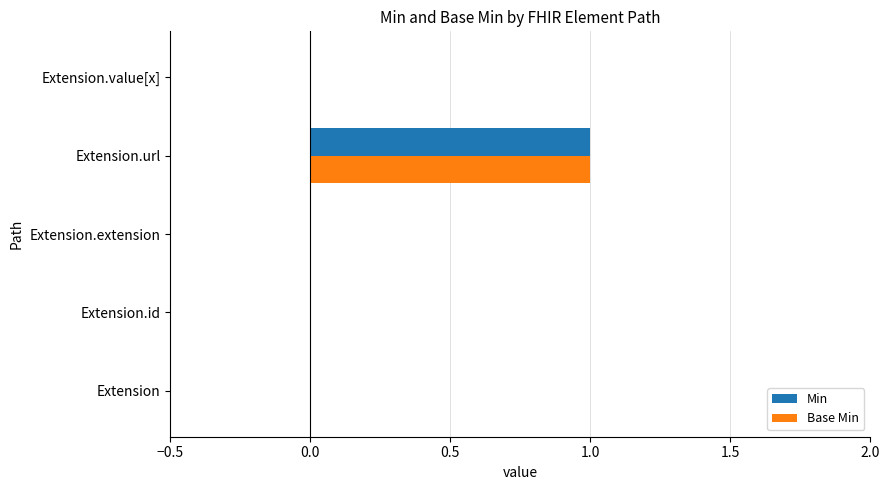

The value of Base Min at Extension.value[x] is 0. True or false?

True